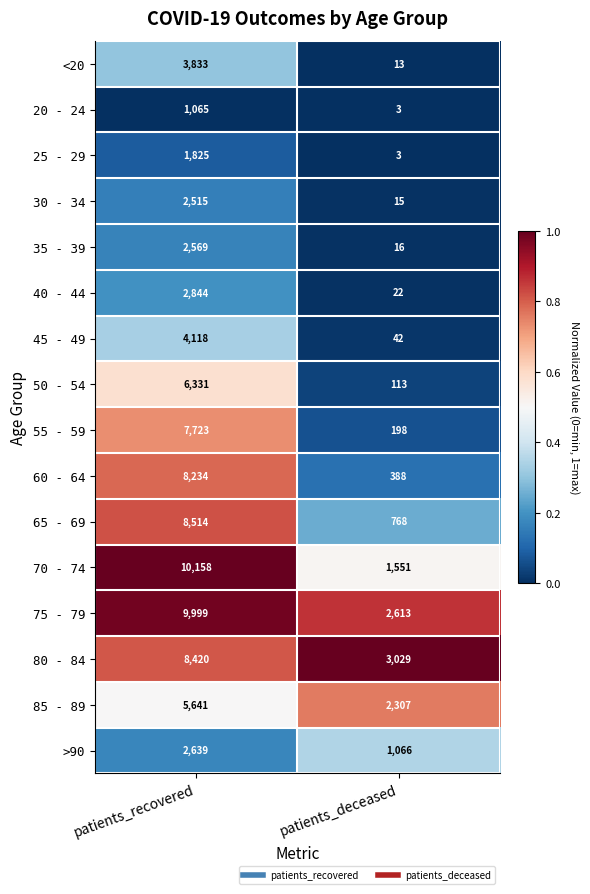

What is the sum of all 85 - 89 values?

7948